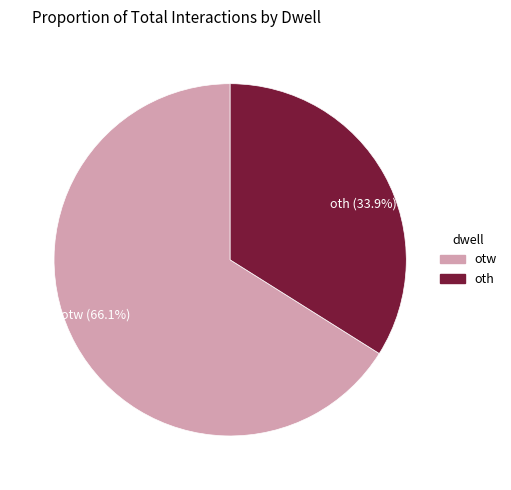

The otw slice represents 61% of the pie. True or false?

False